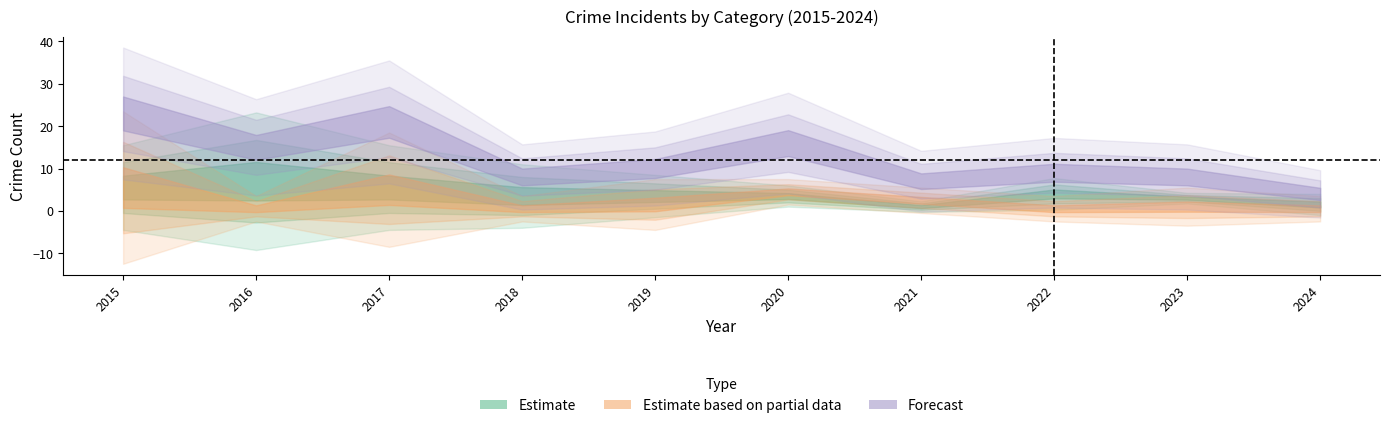

What is the approximate value of Total at 2023?

8